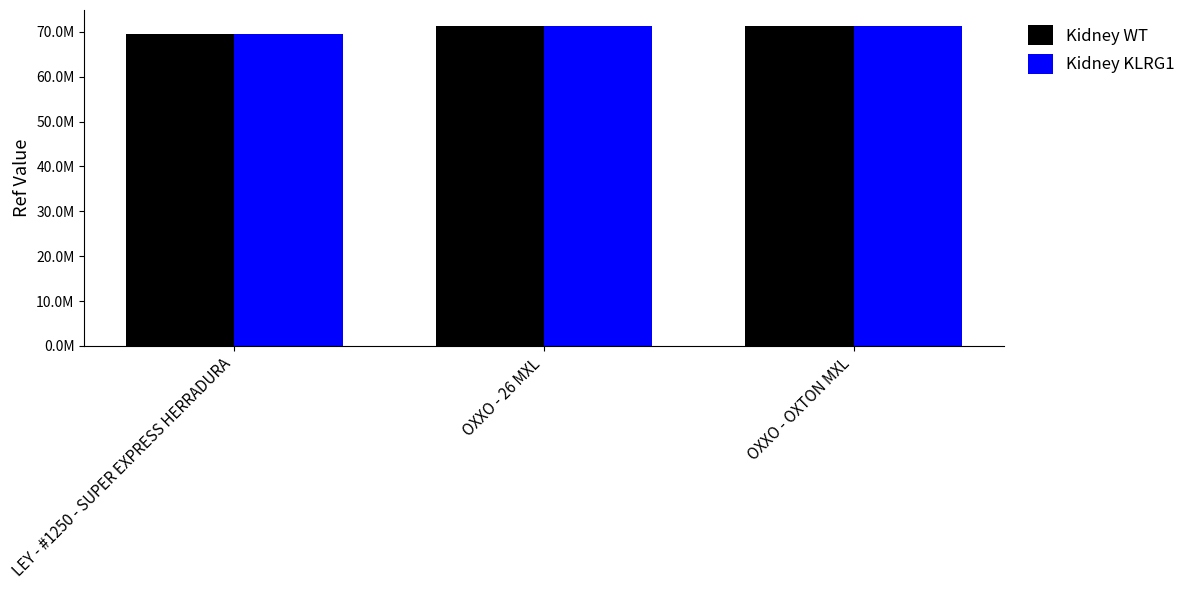

What is the value of the Kidney KLRG1 bar at the 3rd from the left?

71332448